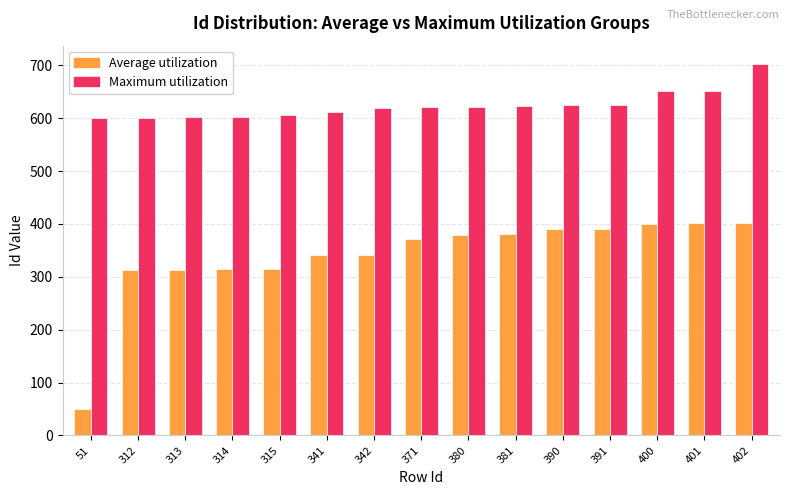

Which series has the widest spread of values?

Average utilization